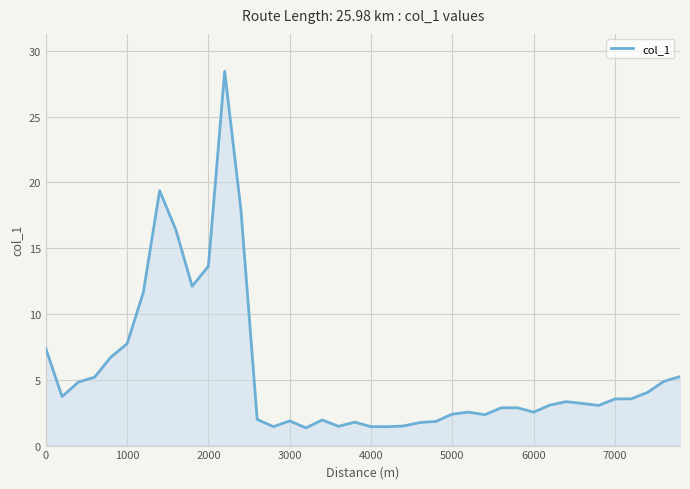

What is the difference between the maximum and minimum values?

27.1